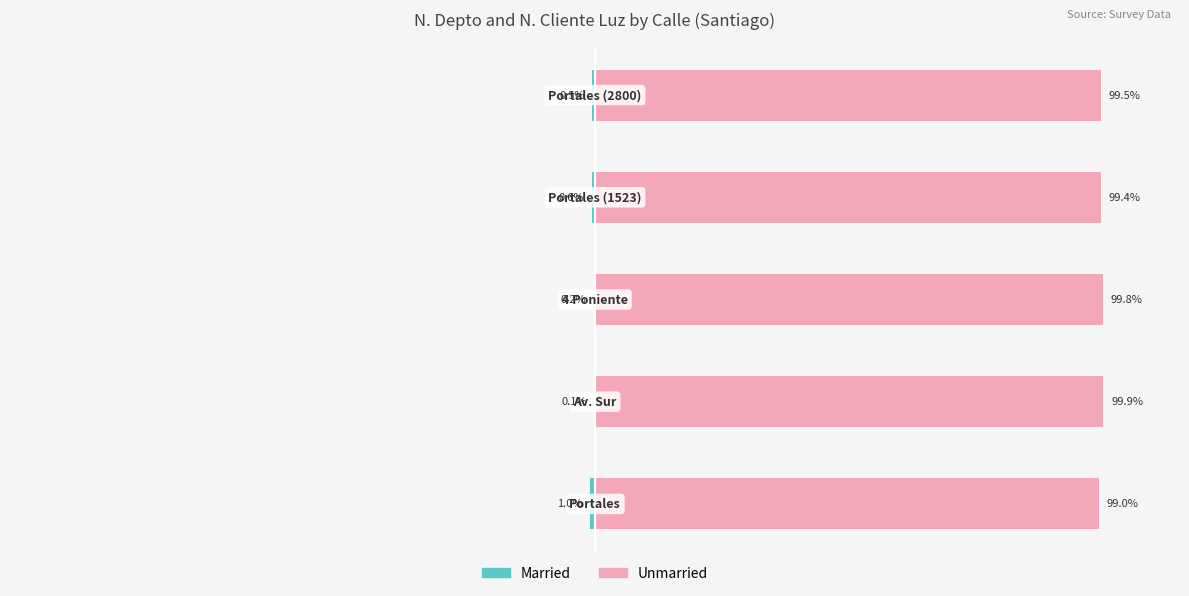

How many series are shown in this chart?

2